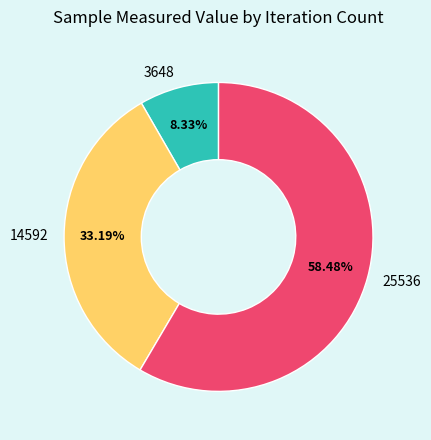

Combined, do 25536 and 14592 account for over 50%?

Yes